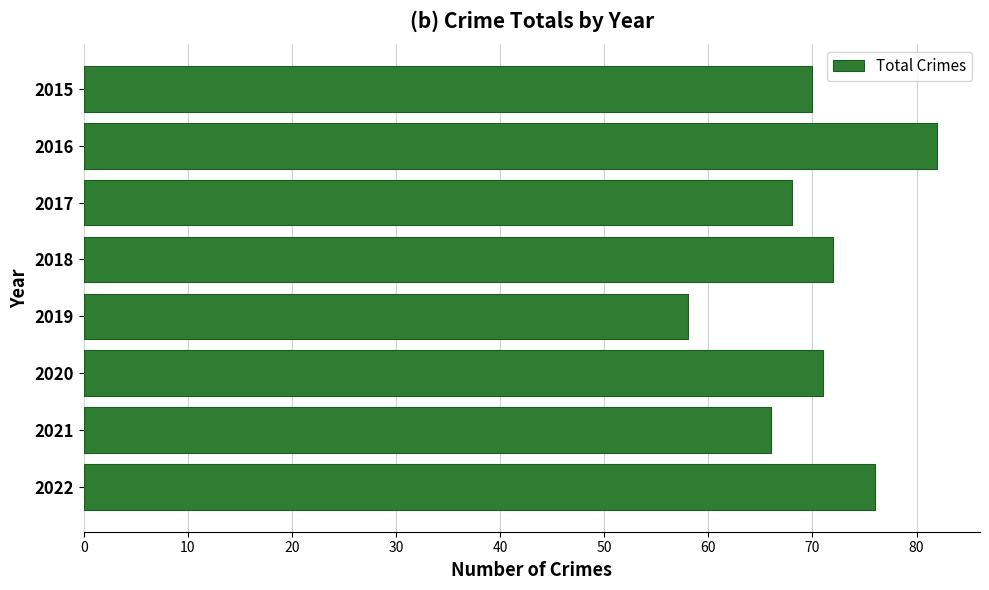

Between 2021 and 2016, which is larger?

2016